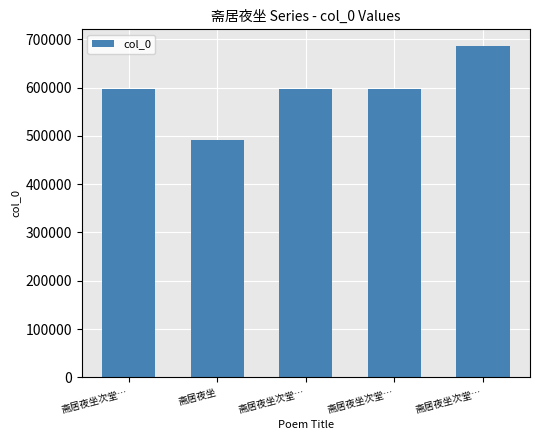

How many series are shown in this chart?

1